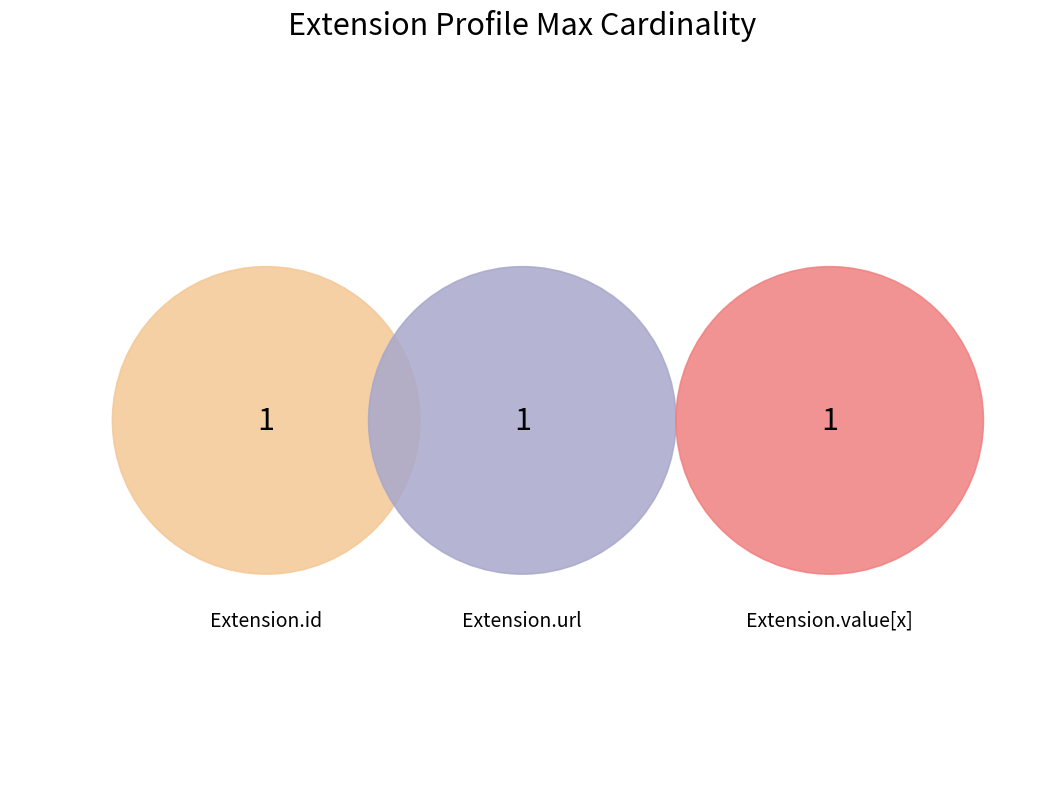

To the nearest percent, what is the average slice percentage?

20%